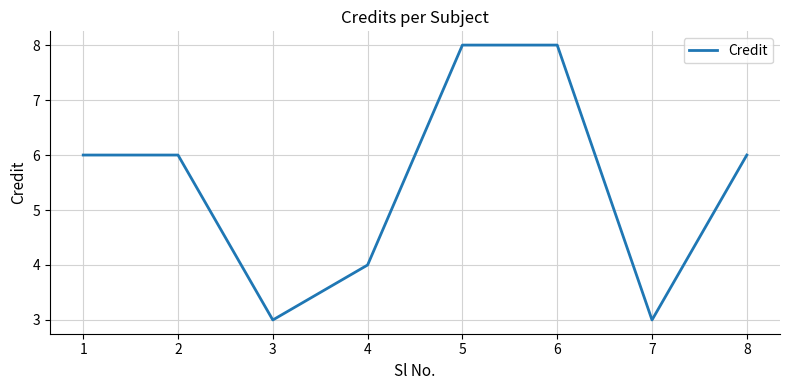

What is the maximum value shown in the chart?

8